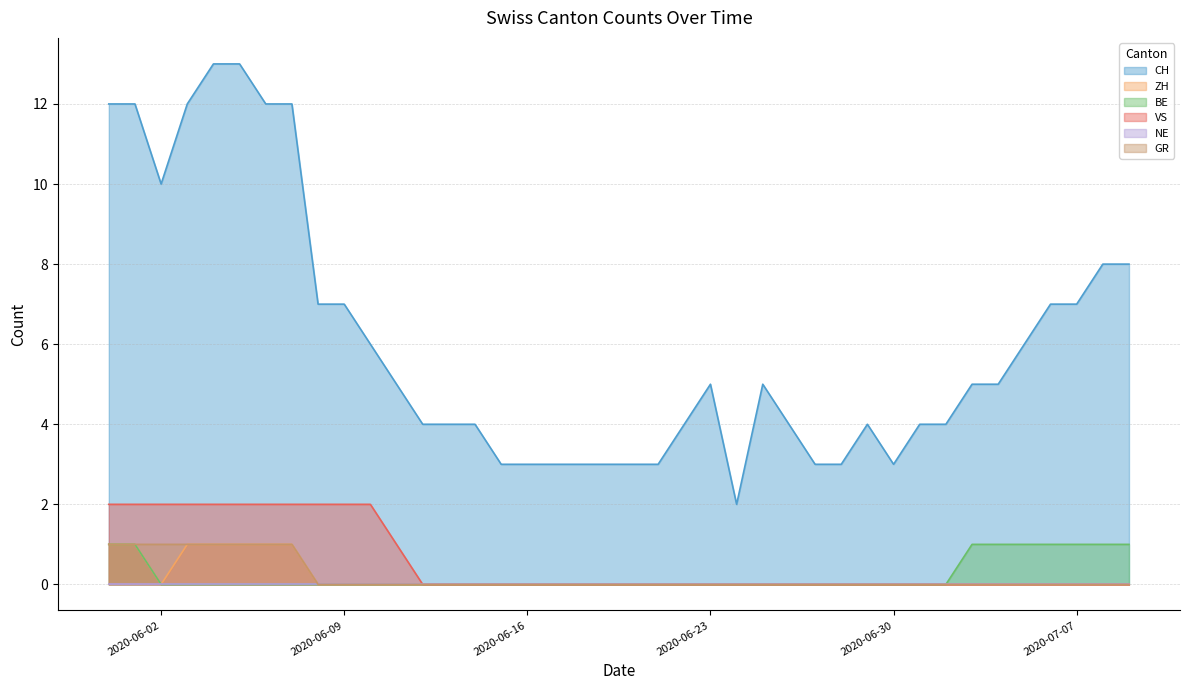

The value of BE at 2020-06-12 is 0. True or false?

False